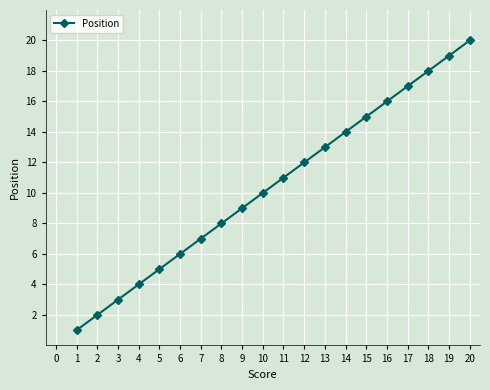

List the labels in order of value, smallest first.

1, 2, 3, 4, 5, 6, 7, 8, 9, 10, 11, 12, 13, 14, 15, 16, 17, 18, 19, 20